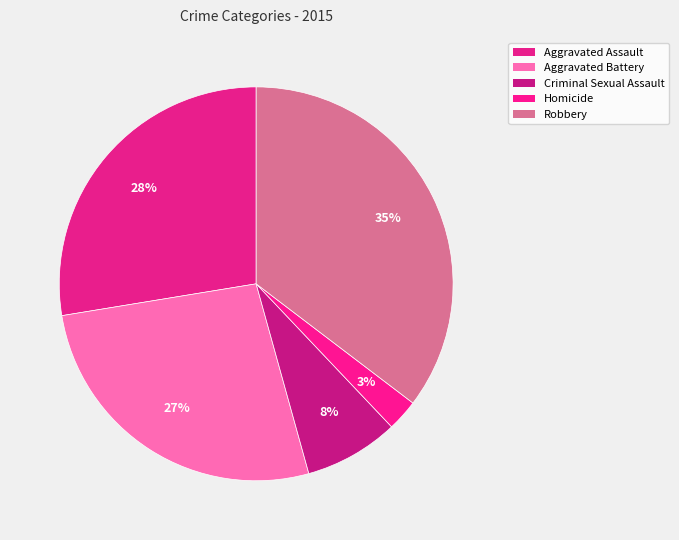

To the nearest percent, what is the average slice percentage?

20%